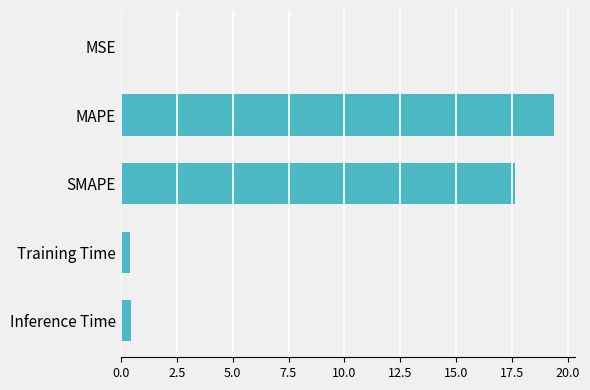

Which label corresponds to the largest value in the chart?

MAPE